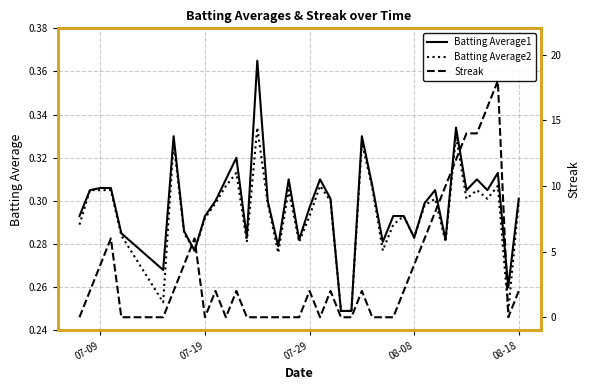

How many values in the Streak series are below 2?

18